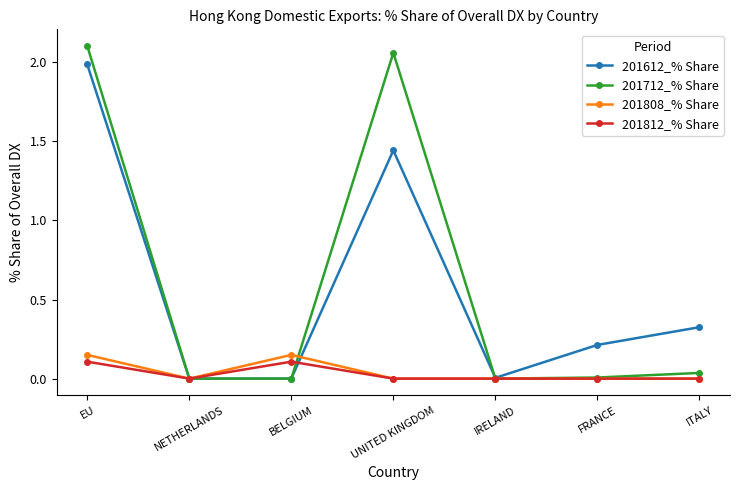

Which category has the highest value in the 201612_% Share series?

EU